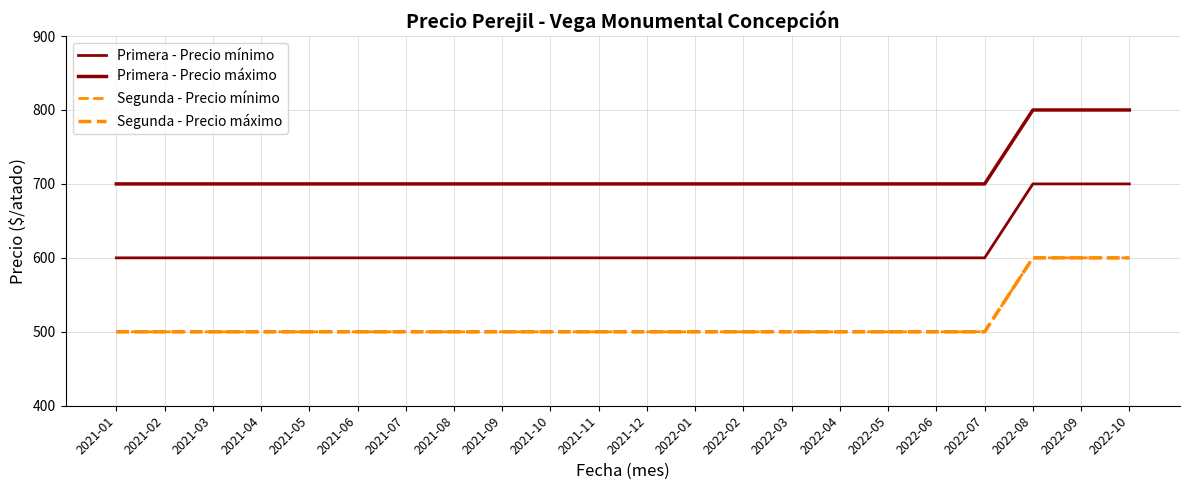

Reading right to left, list all the values displayed in this chart.

Primera - Precio mínimo: 2022-10=700	2022-09=700	2022-08=700	2022-07=600	2022-06=600	2022-05=600	2022-04=600	2022-03=600	2022-02=600	2022-01=600	2021-12=600	2021-11=600	2021-10=600	2021-09=600	2021-08=600	2021-07=600	2021-06=600	2021-05=600	2021-04=600	2021-03=600	2021-02=600	2021-01=600
Primera - Precio máximo: 2022-10=800	2022-09=800	2022-08=800	2022-07=700	2022-06=700	2022-05=700	2022-04=700	2022-03=700	2022-02=700	2022-01=700	2021-12=700	2021-11=700	2021-10=700	2021-09=700	2021-08=700	2021-07=700	2021-06=700	2021-05=700	2021-04=700	2021-03=700	2021-02=700	2021-01=700
Segunda - Precio mínimo: 2022-10=600	2022-09=600	2022-08=600	2022-07=500	2022-06=500	2022-05=500	2022-04=500	2022-03=500	2022-02=500	2022-01=500	2021-12=500	2021-11=500	2021-10=500	2021-09=500	2021-08=500	2021-07=500	2021-06=500	2021-05=500	2021-04=500	2021-03=500	2021-02=500	2021-01=500
Segunda - Precio máximo: 2022-10=600	2022-09=600	2022-08=600	2022-07=500	2022-06=500	2022-05=500	2022-04=500	2022-03=500	2022-02=500	2022-01=500	2021-12=500	2021-11=500	2021-10=500	2021-09=500	2021-08=500	2021-07=500	2021-06=500	2021-05=500	2021-04=500	2021-03=500	2021-02=500	2021-01=500